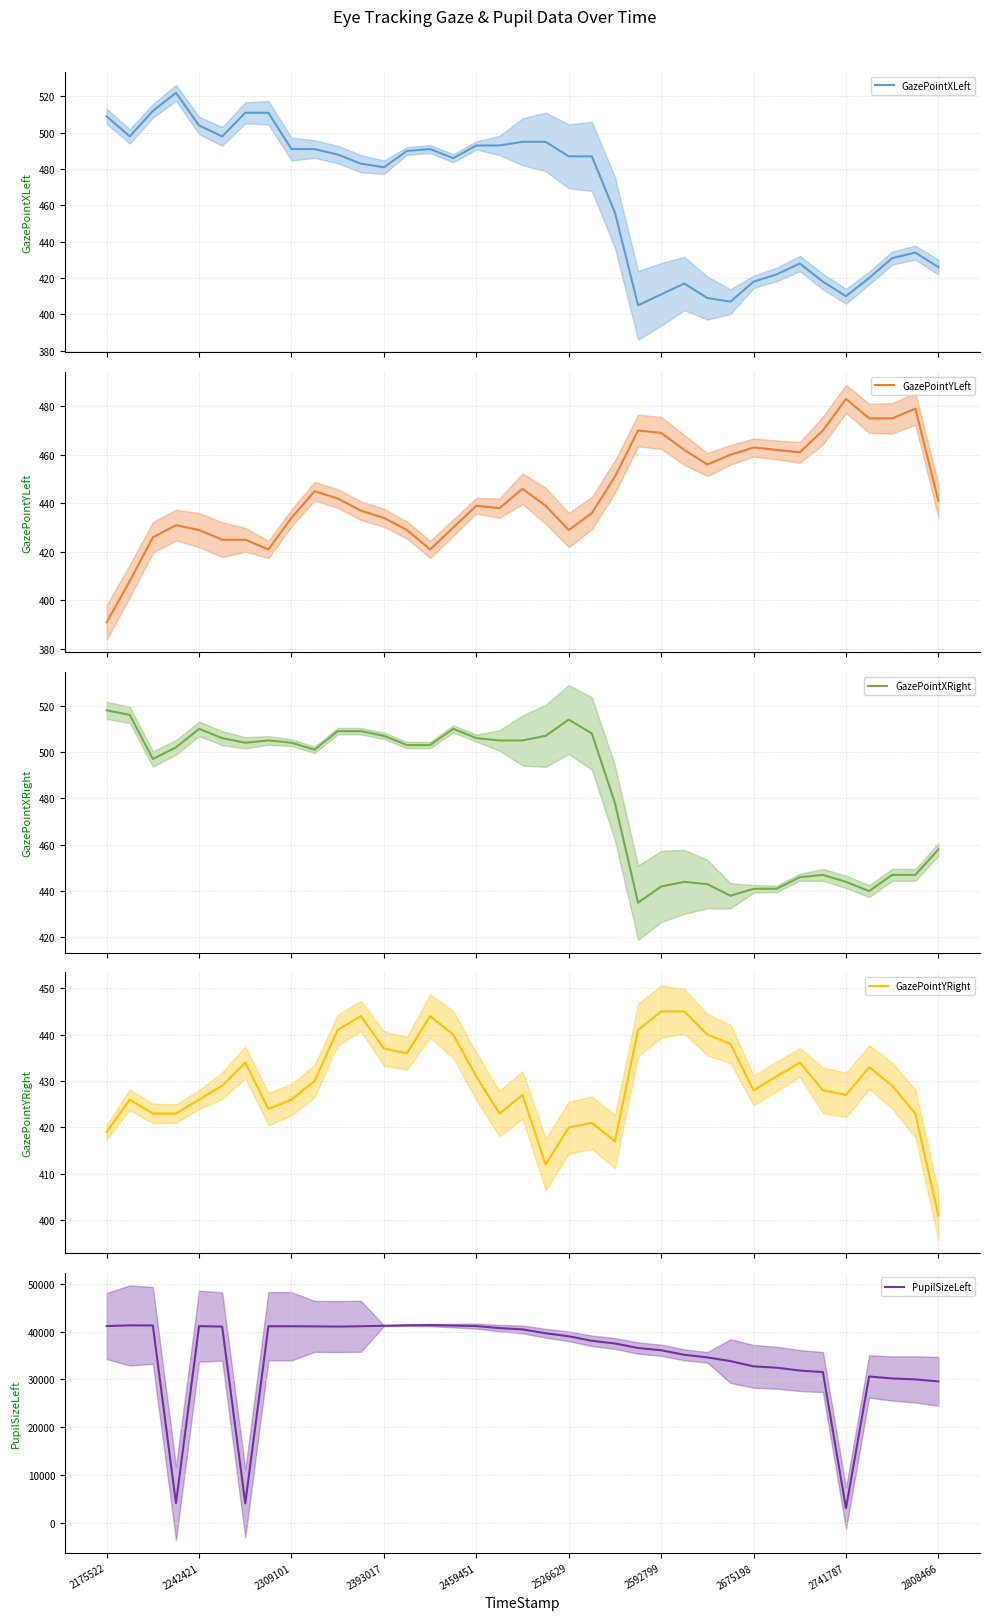

Which series has the largest total across all categories?

PupilSizeLeft (mean)